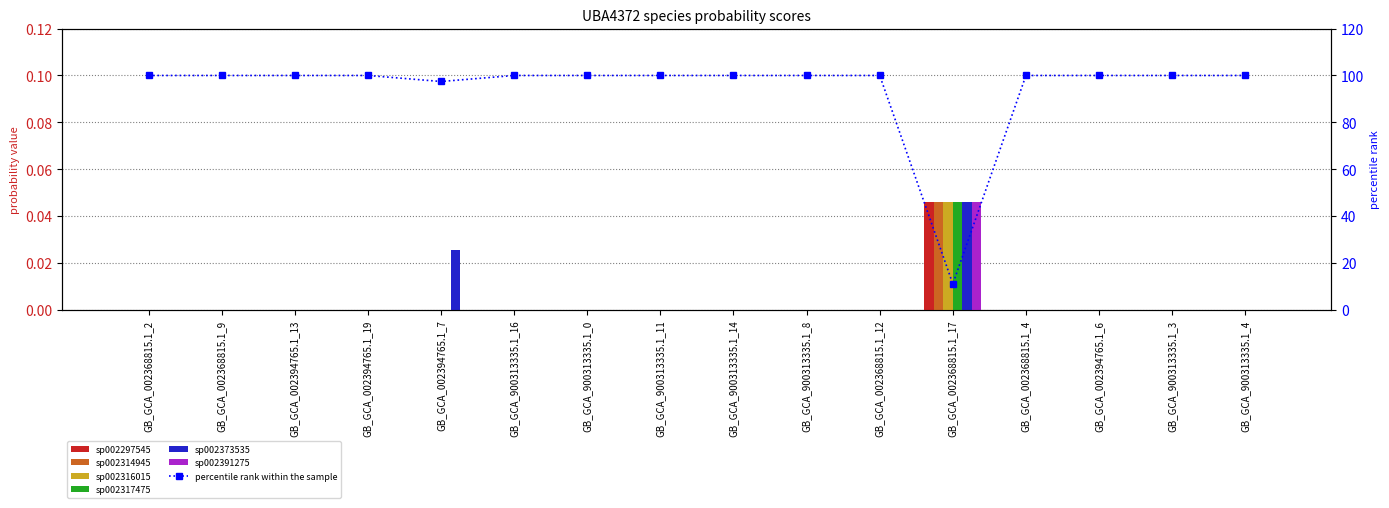

List the labels in order of s__UBA4372 sp002373535 value, largest first.

GB_GCA_002368815.1_17, GB_GCA_002394765.1_7, GB_GCA_002368815.1_2, GB_GCA_002368815.1_9, GB_GCA_002394765.1_13, GB_GCA_002394765.1_19, GB_GCA_900313335.1_16, GB_GCA_900313335.1_0, GB_GCA_900313335.1_11, GB_GCA_900313335.1_14, GB_GCA_900313335.1_8, GB_GCA_002368815.1_12, GB_GCA_002368815.1_4, GB_GCA_002394765.1_6, GB_GCA_900313335.1_3, GB_GCA_900313335.1_4